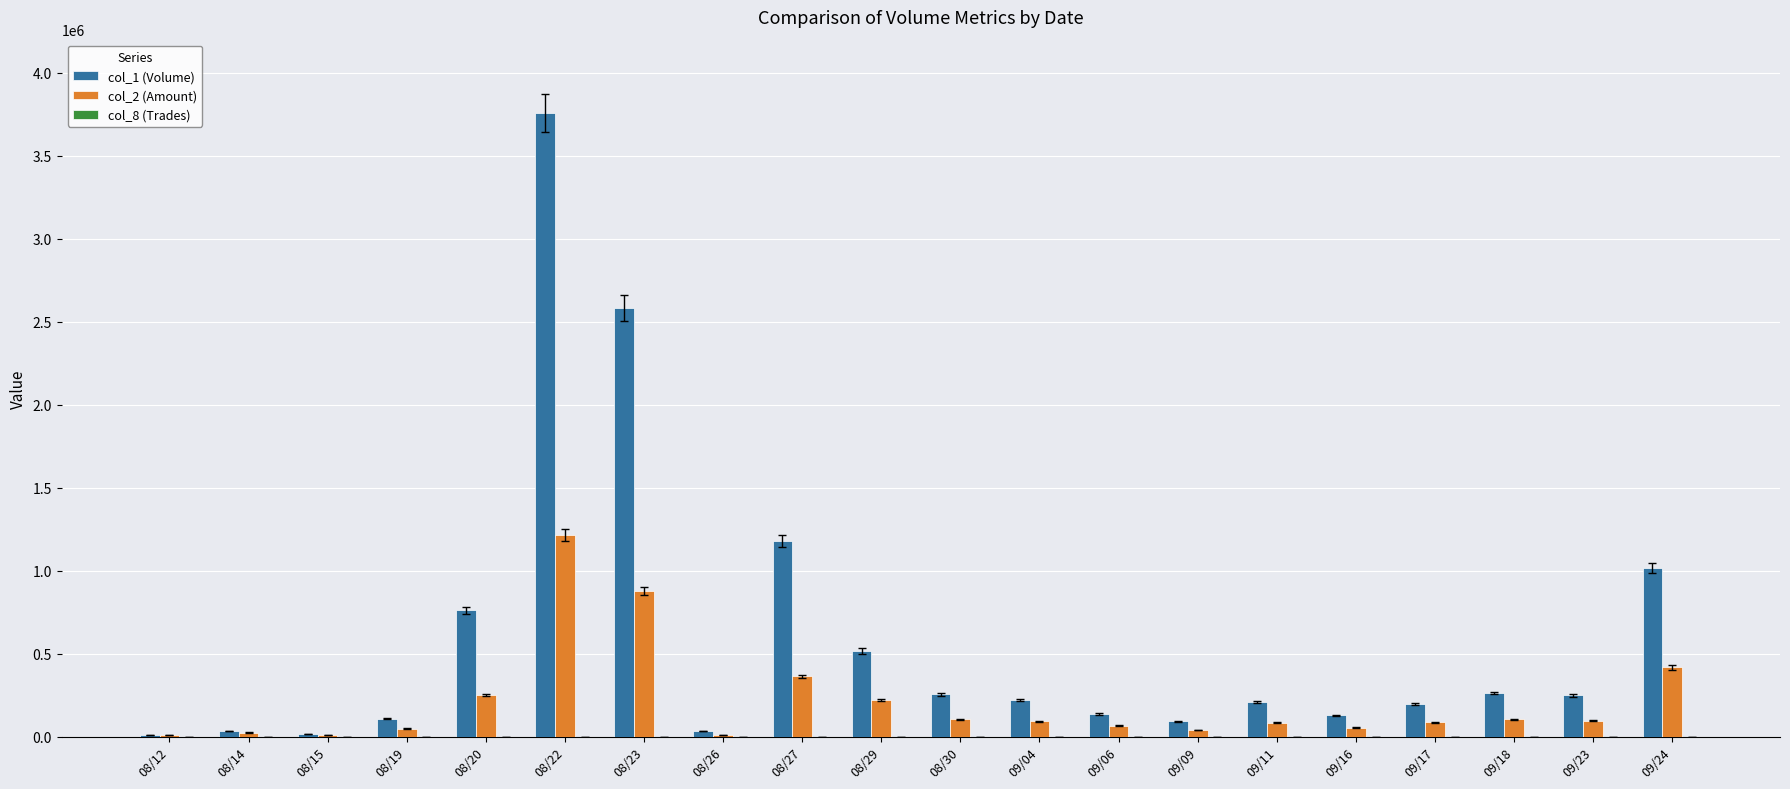

At which category does the chart reach its peak across all series?

08/22